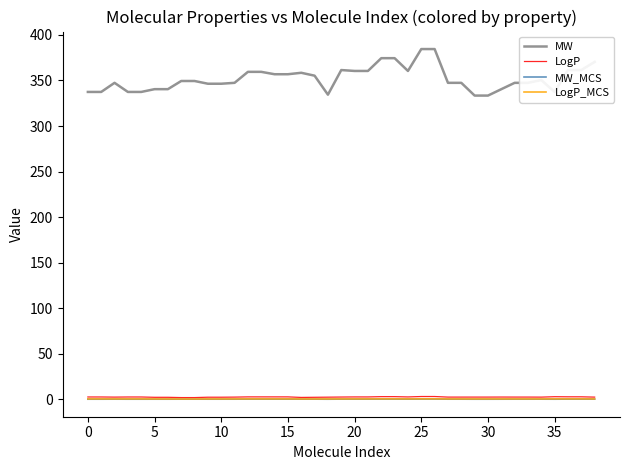

Which series has the widest spread of values?

MW